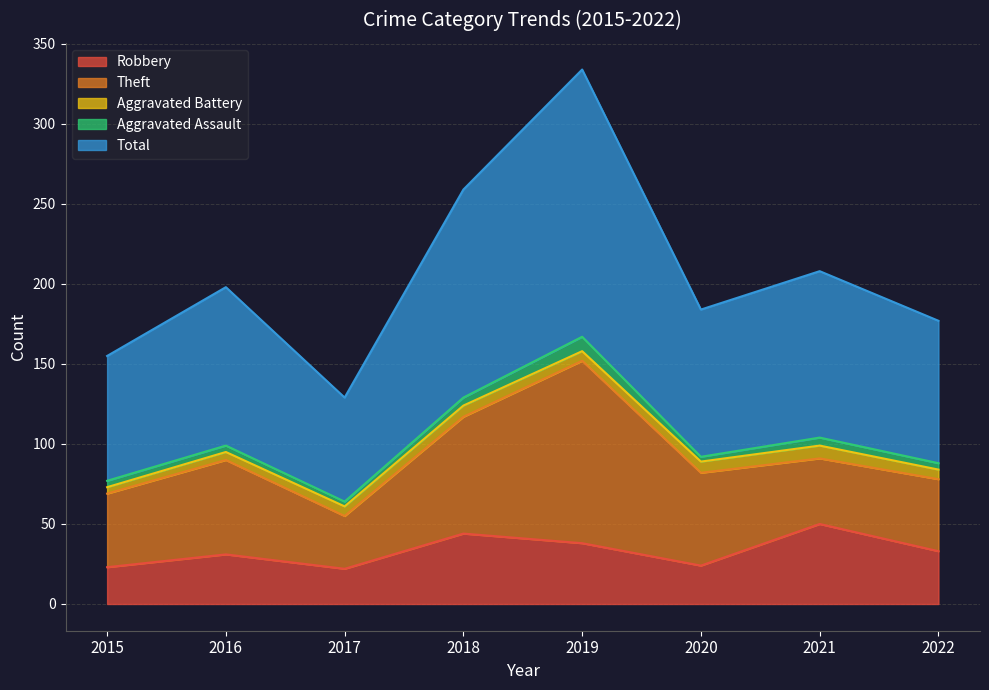

The Robbery series shows 33 at 2022. True or false?

True